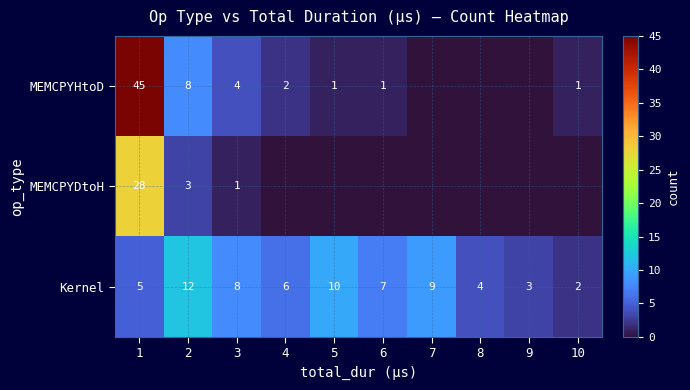

How many data points in Kernel are less than 7?

5